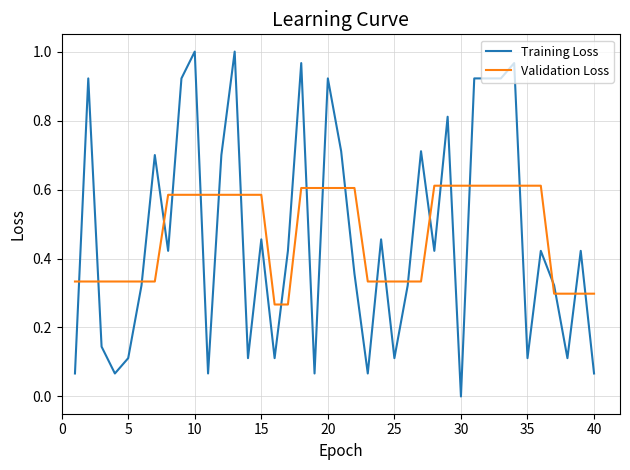

List the series in order of their peak value, lowest first.

Validation Loss, Training Loss